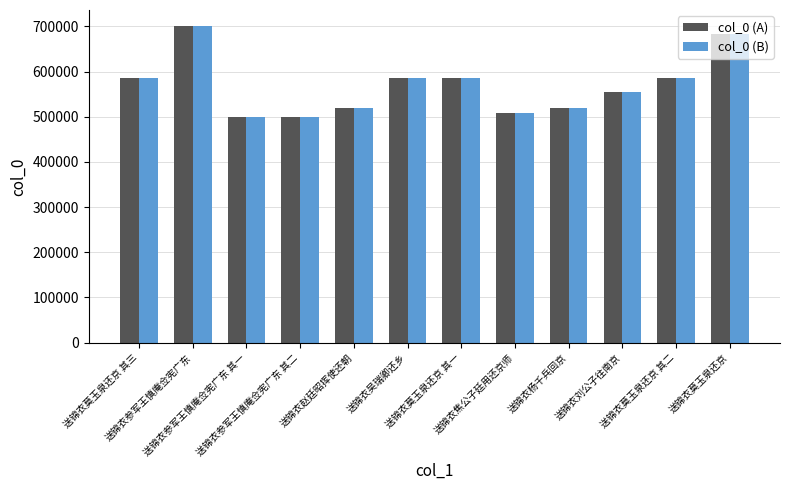

What are all the series names shown in the legend?

col_0 (A), col_0 (B)